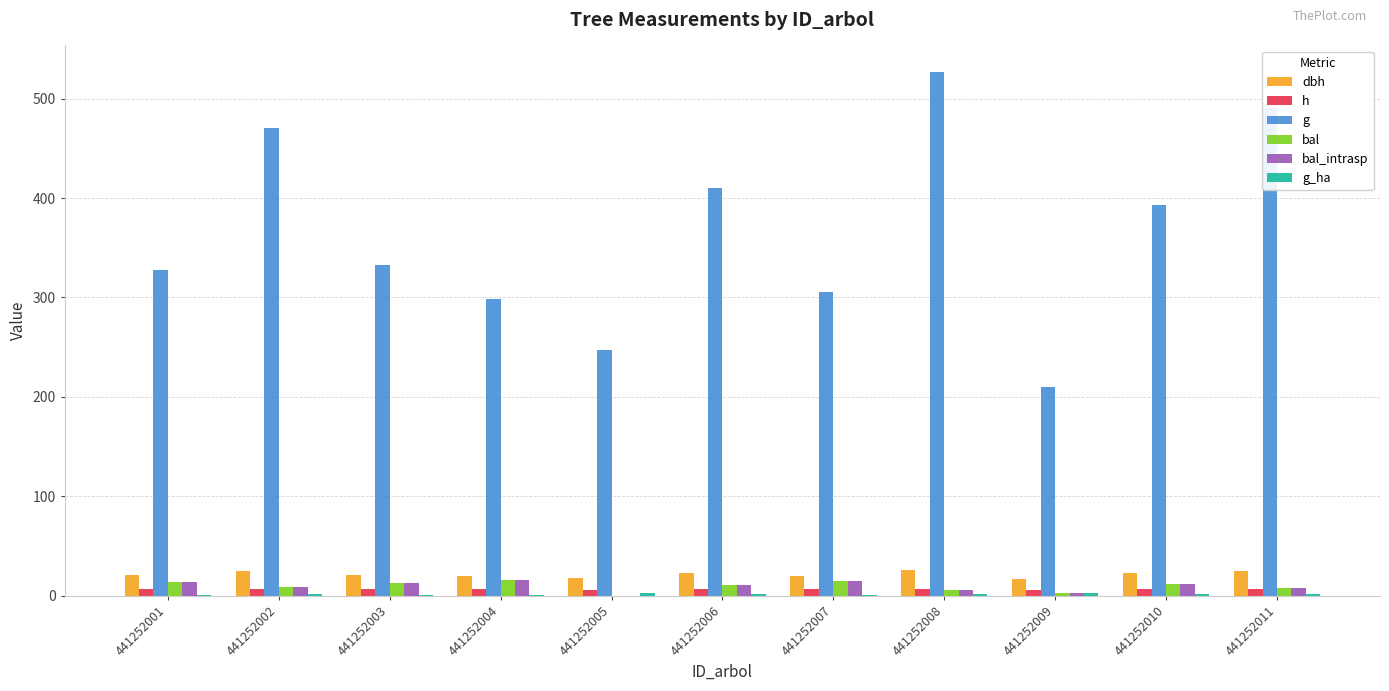

Which series changed the most between 441252001 and 441252006?

g